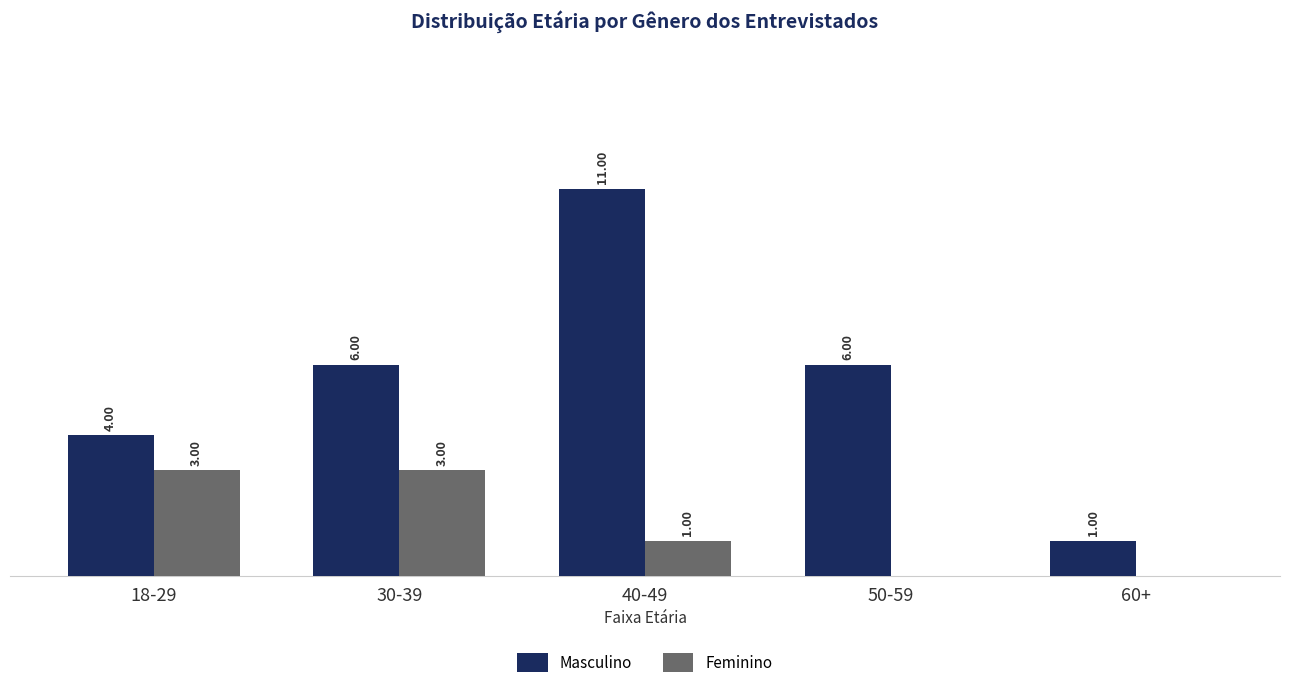

At which category is the sum across all series the highest?

40-49